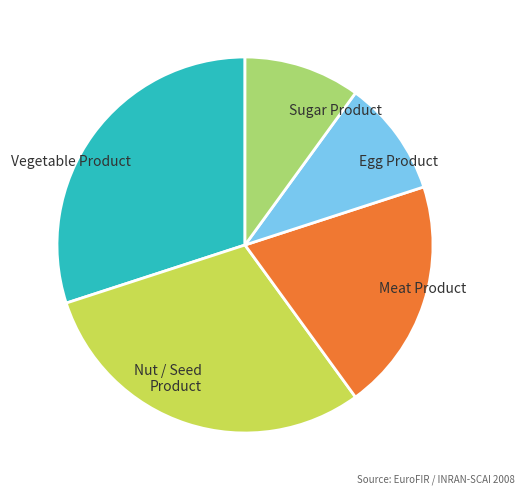

How many slices are in this pie chart?

5